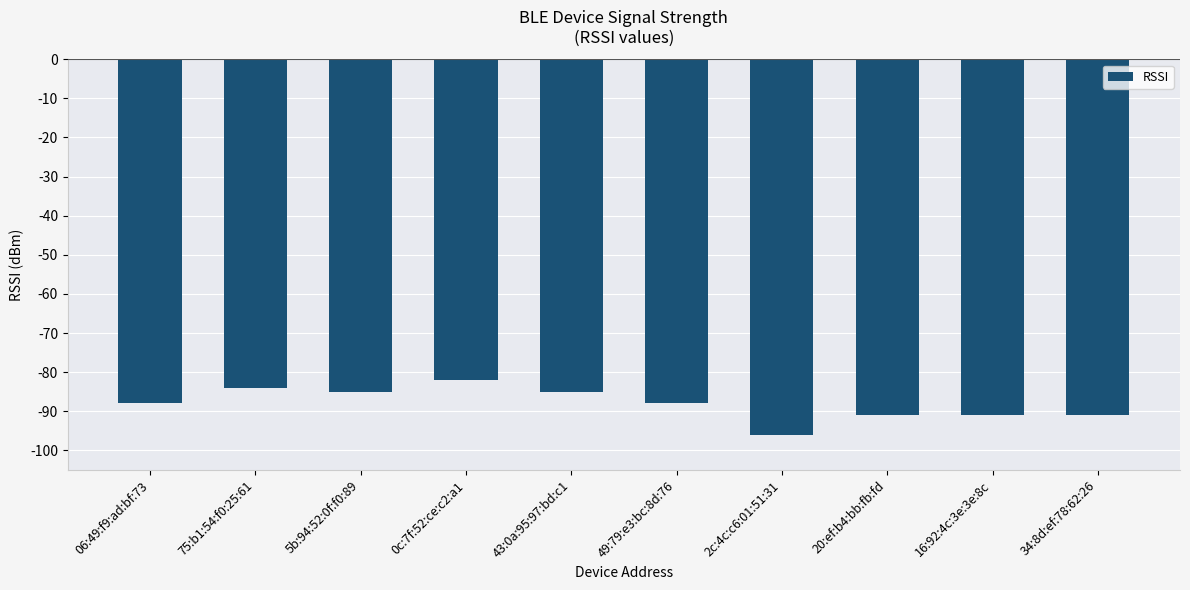

Reading left to right, extract all data points from this chart.

06:49:f9:ad:bf:73=-88	75:b1:54:f0:25:61=-84	5b:94:52:0f:f0:89=-85	0c:7f:52:ce:c2:a1=-82	43:0a:95:97:bd:c1=-85	49:79:e3:bc:8d:76=-88	2c:4c:c6:01:51:31=-96	20:ef:b4:bb:fb:fd=-91	16:92:4c:3e:3e:8c=-91	34:8d:ef:78:62:26=-91